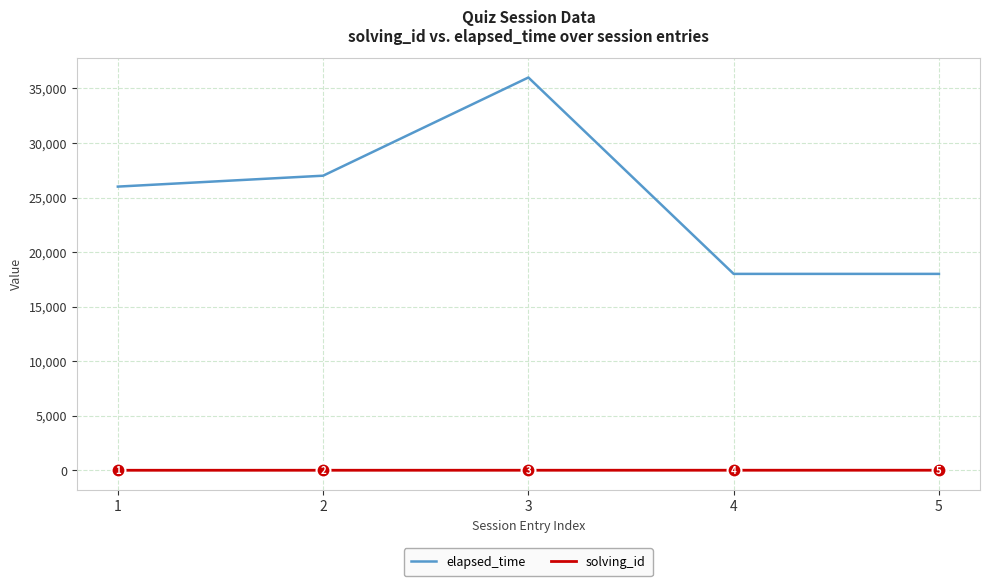

True or false: solving_id and elapsed_time intersect in this chart.

False